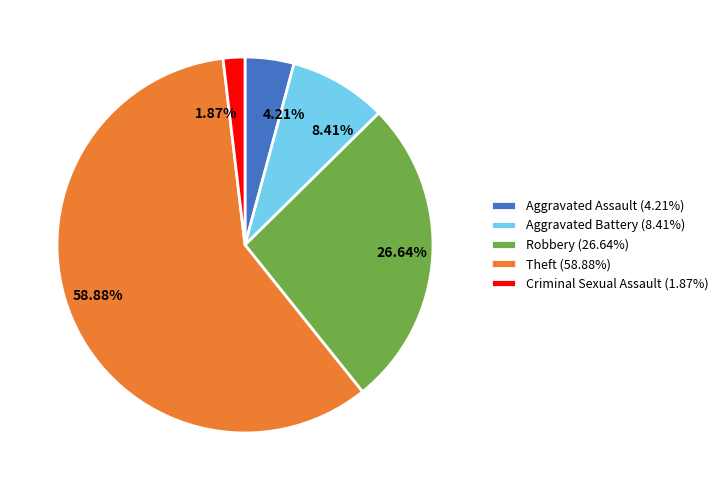

Rank the categories by value from lowest to highest.

Criminal Sexual Assault (1.87%), Aggravated Assault (4.21%), Aggravated Battery (8.41%), Robbery (26.64%), Theft (58.88%)